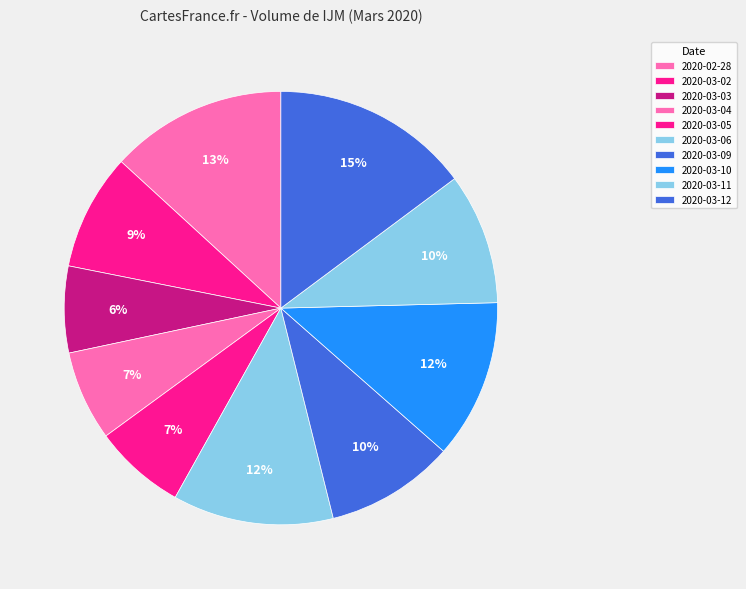

Is the sum of 2020-03-11 and 2020-03-03 greater than half?

No